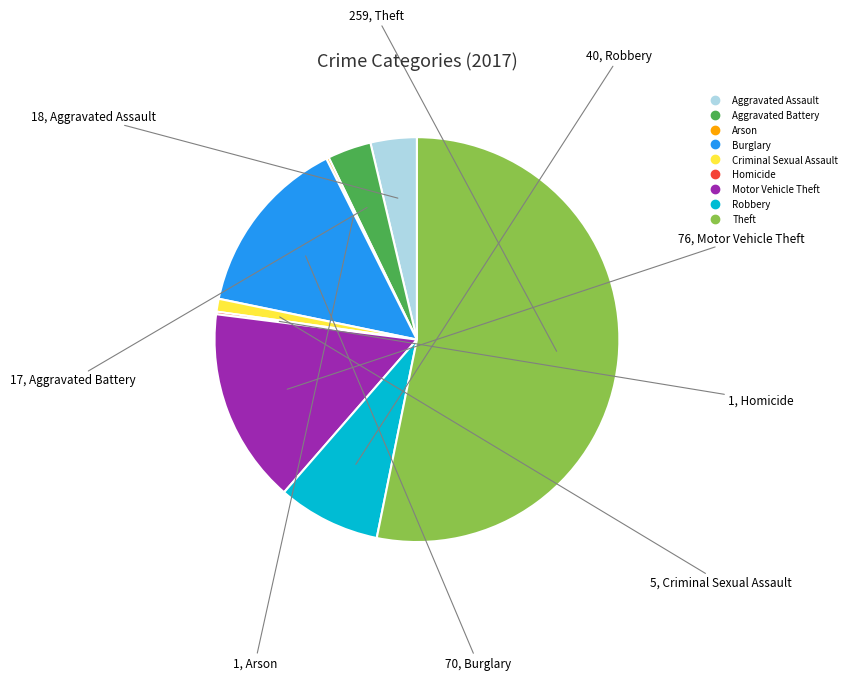

Which slice is the largest?

Theft